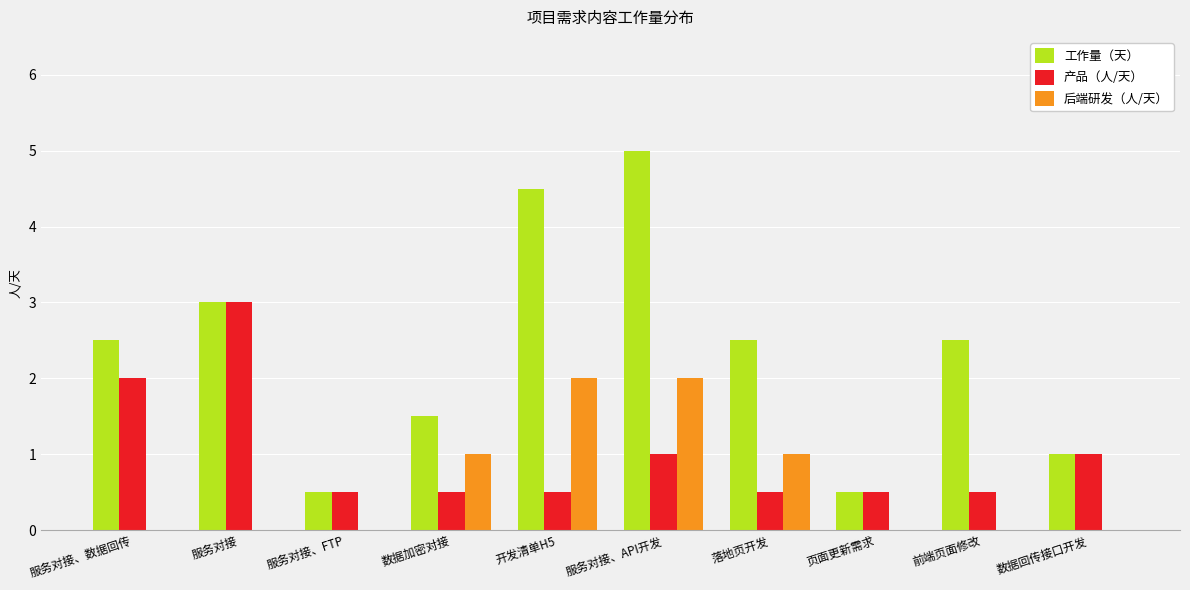

How many groups of bars are there?

10